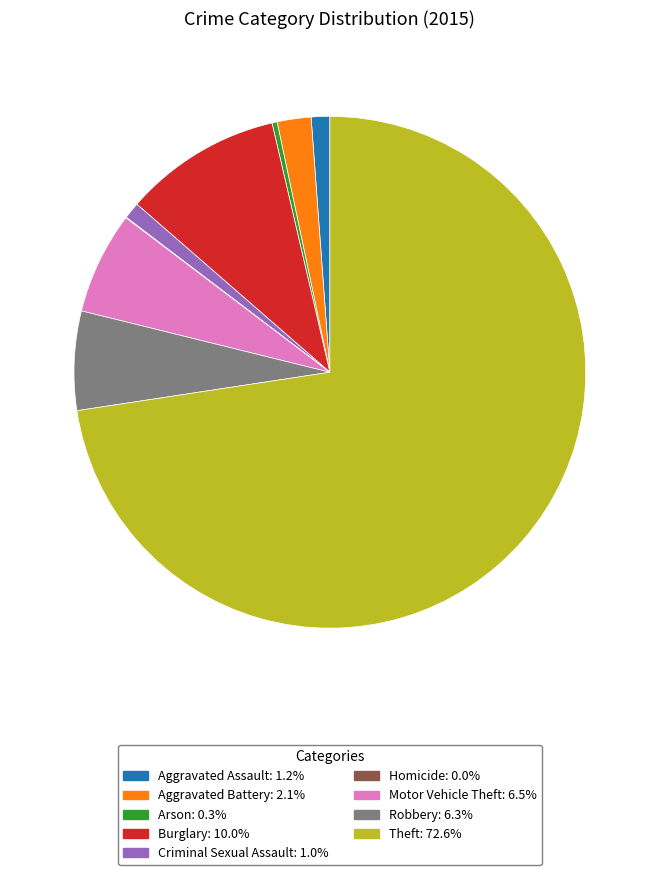

Which slice is the largest?

Theft